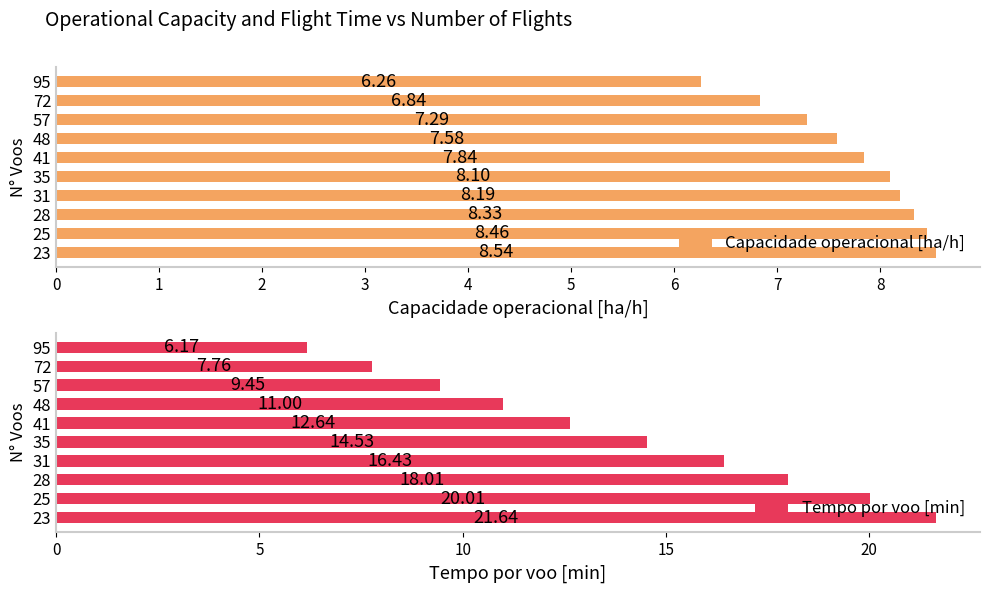

What is the difference between the second highest and second lowest values in the Capacidade operacional [ha/h] series?

1.6